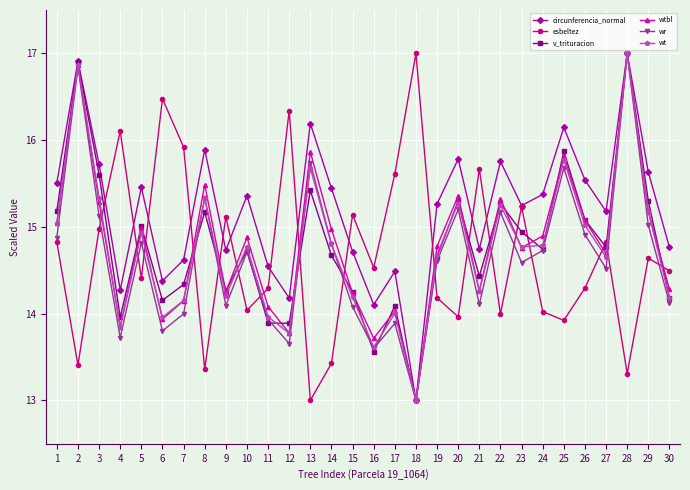

Which series has the largest total across all categories?

circunferencia_normal